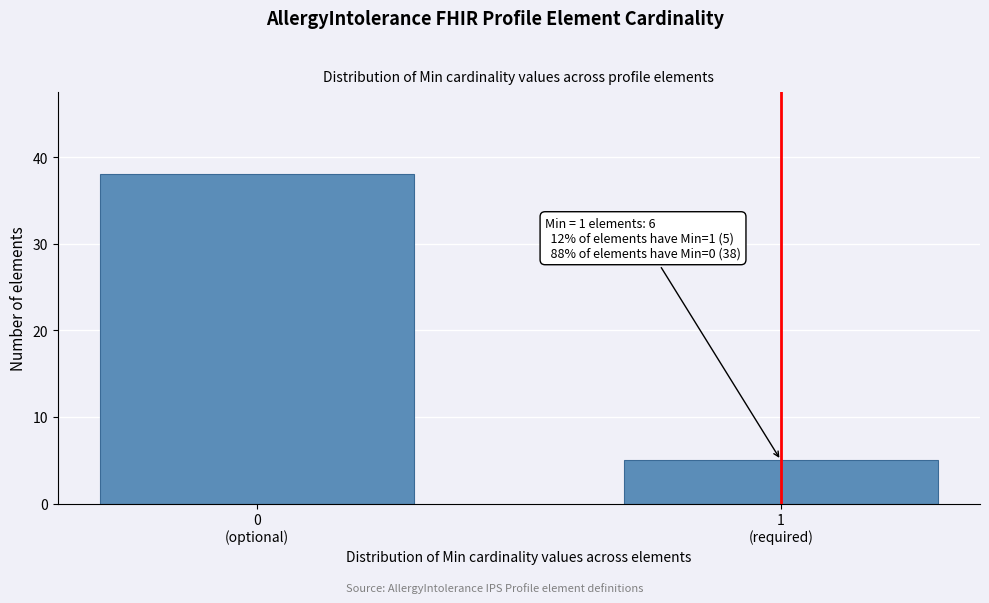

Reading left to right, extract all data points from this chart.

38	5